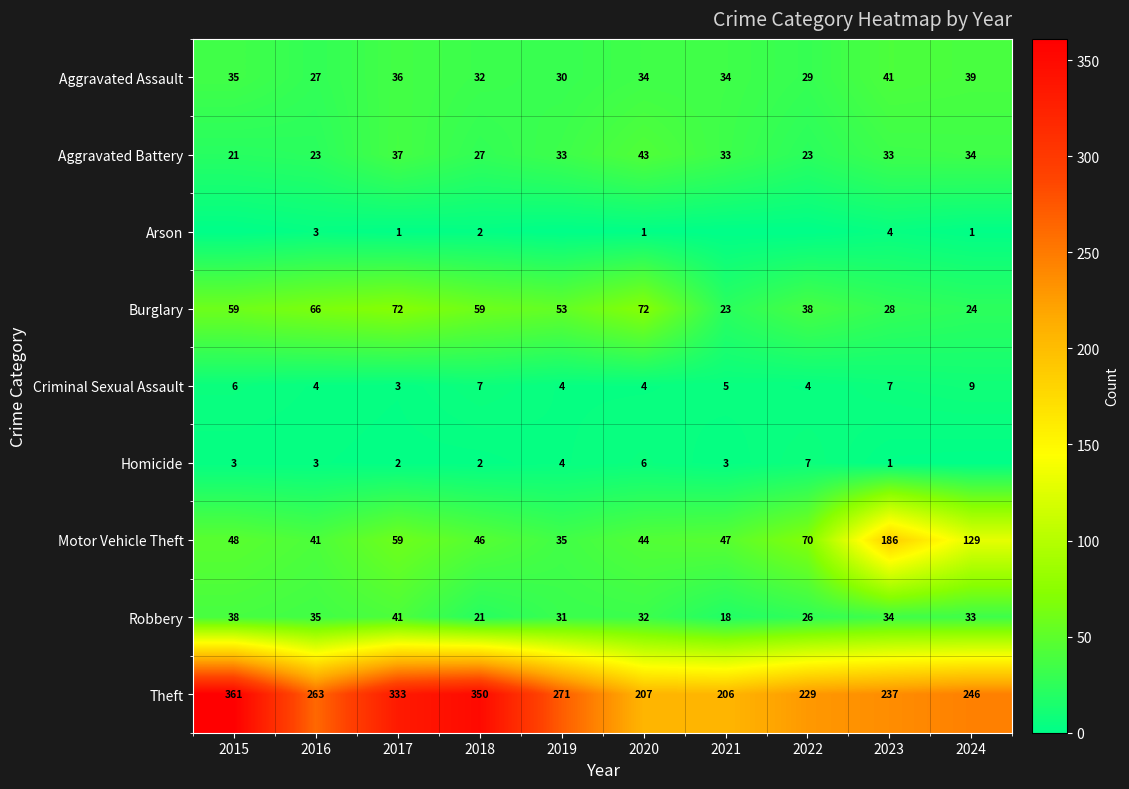

Which label corresponds to the largest value in the chart?

2015